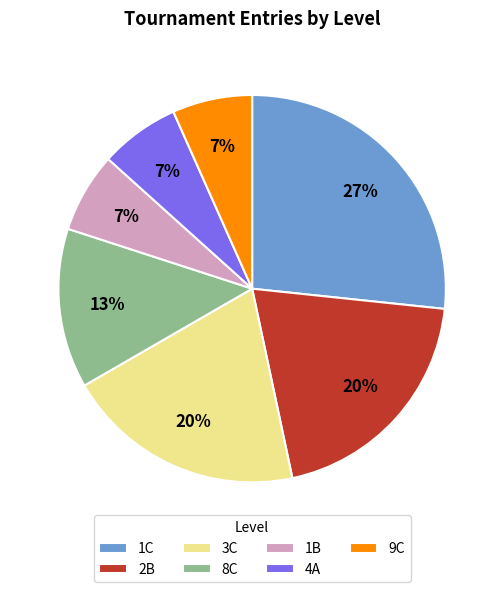

What percentage is the 4A slice, to the nearest percent?

7%